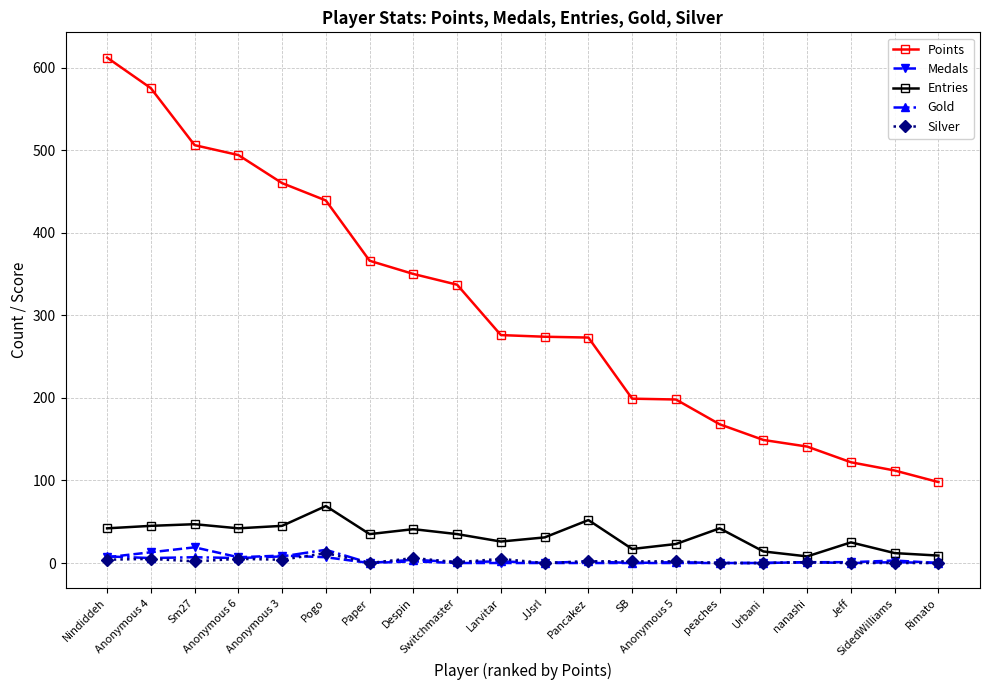

How many data points does each series have?

20